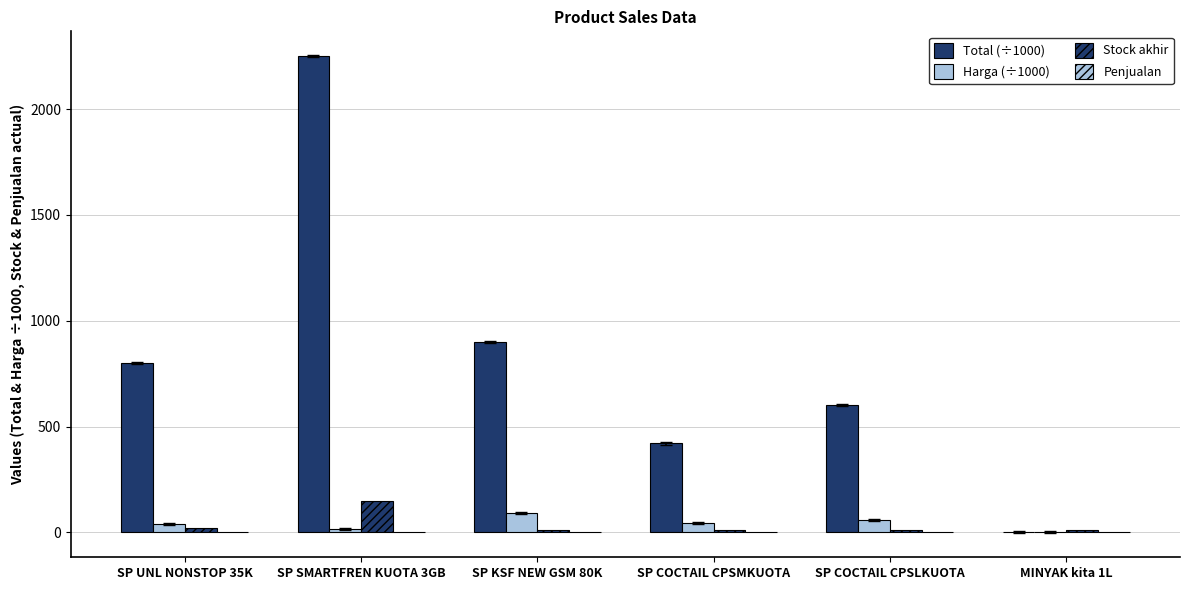

True or false: Total (÷1000) has a value of 800.0 at SP UNL NONSTOP 35K.

True